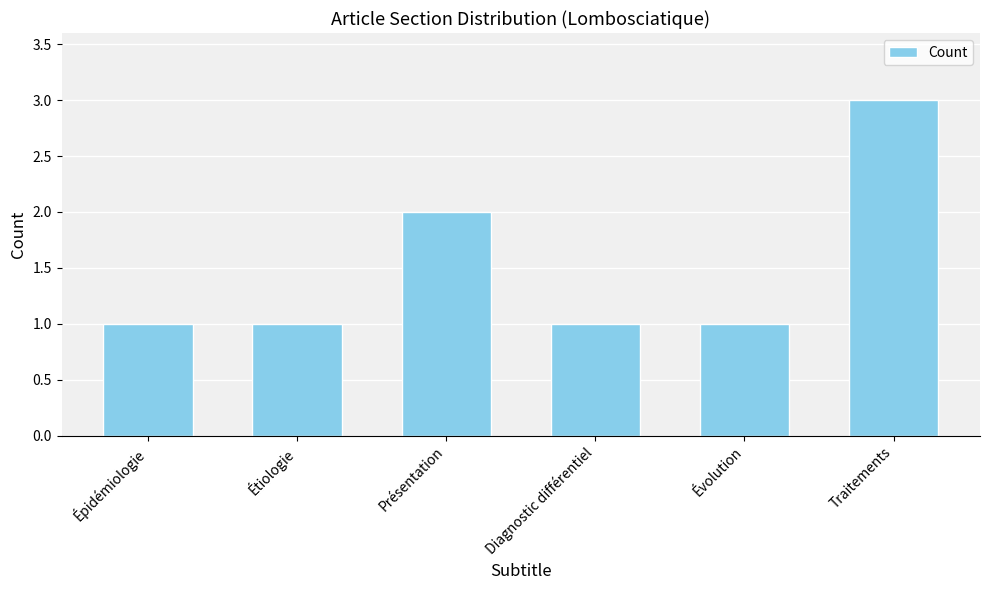

What is the maximum value shown in the chart?

3